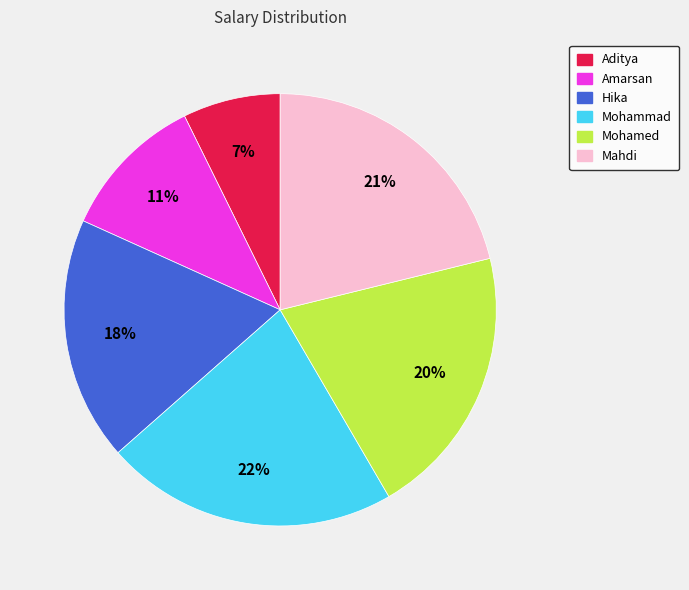

Rank the categories by value from highest to lowest.

Mohammad, Mahdi, Mohamed, Hika, Amarsan, Aditya